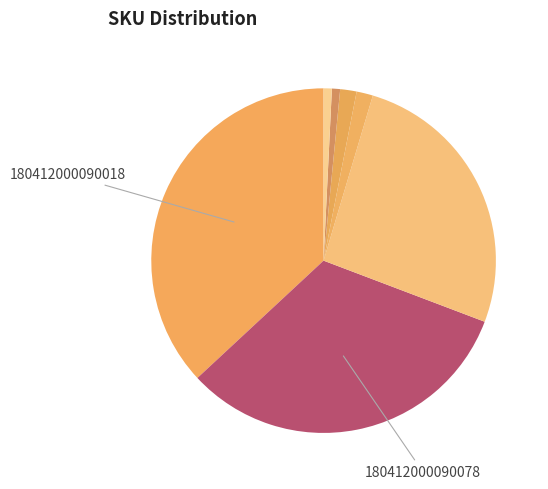

How many slices are in this pie chart?

7